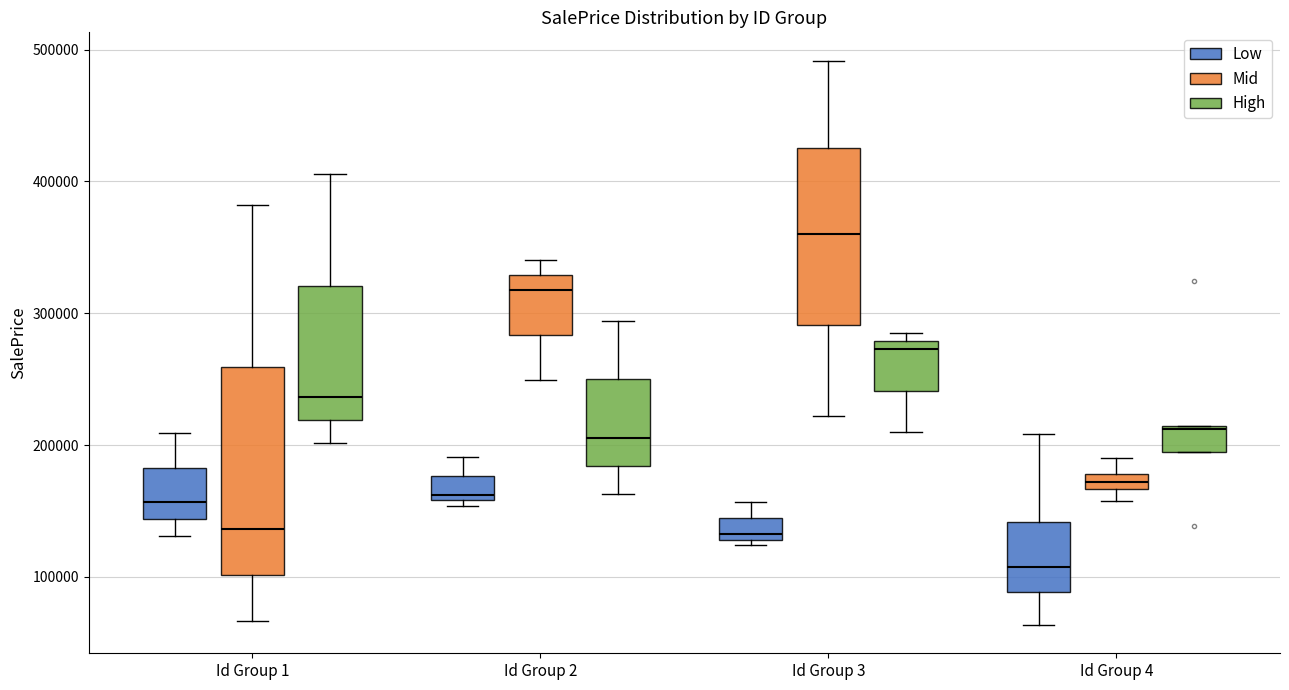

Where does the upper whisker of the box for Id Group 2 (Low) end on the y-axis? The values are not printed on the chart, so give them approximately, as read against the axis.

190000